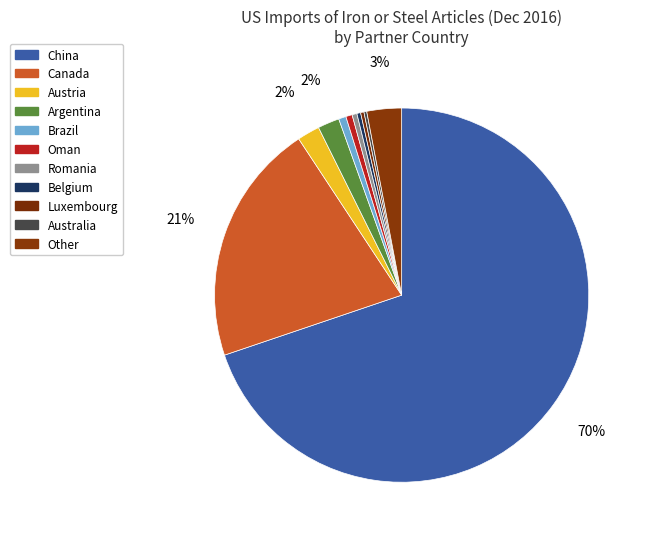

Combined, what portion of the pie is Luxembourg and Romania?

0.7%